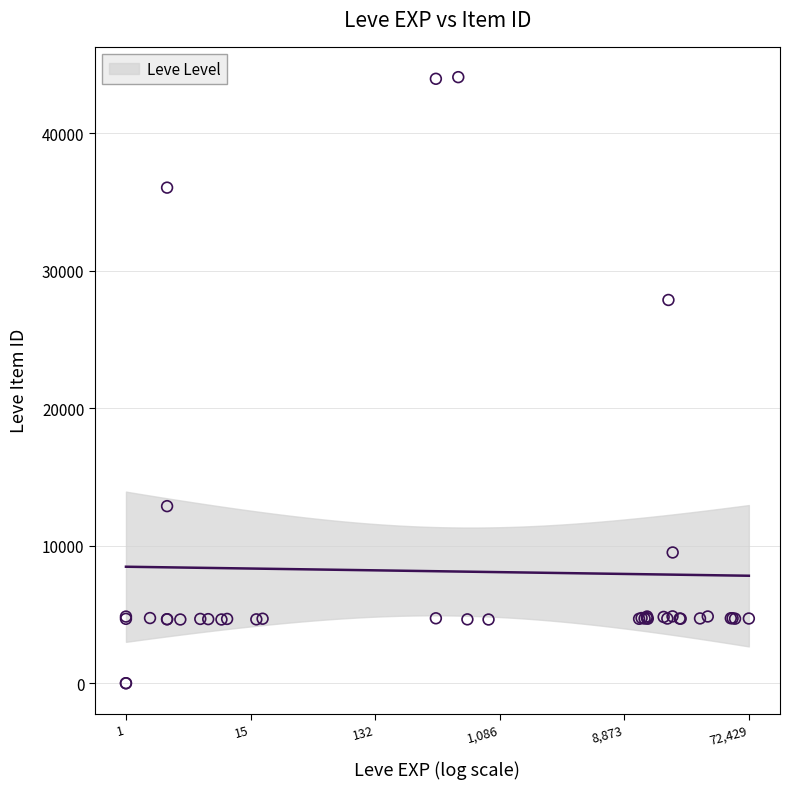

What Y value in the scatter plot is closest to 22048?

27884